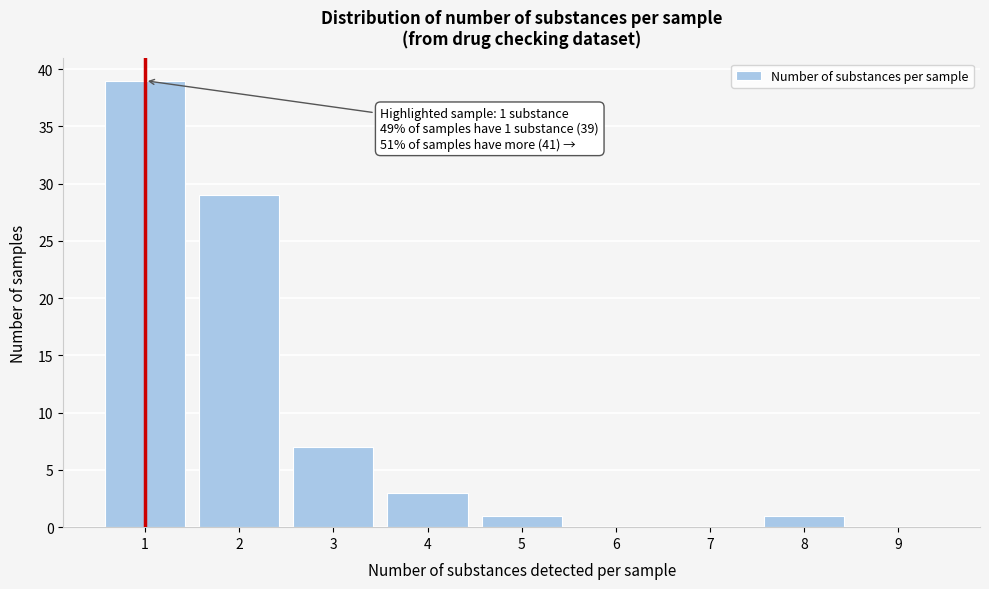

Reading right to left, what are all the values shown in this chart?

9=0	8=1	7=0	6=0	5=1	4=3	3=7	2=29	1=39